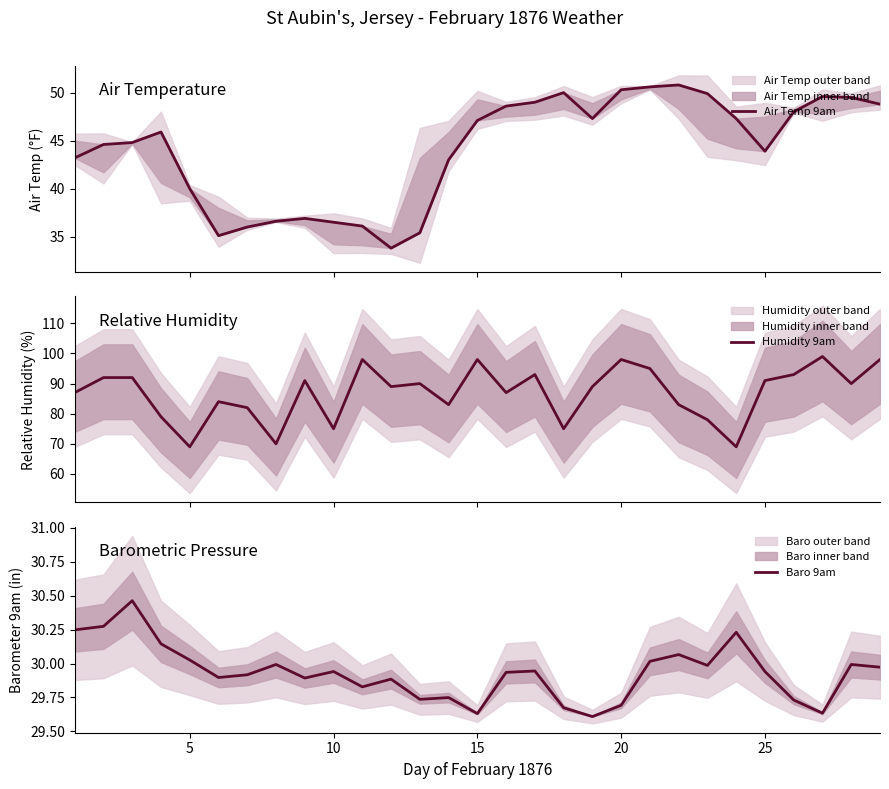

What is the maximum value for Humidity 9am?

99